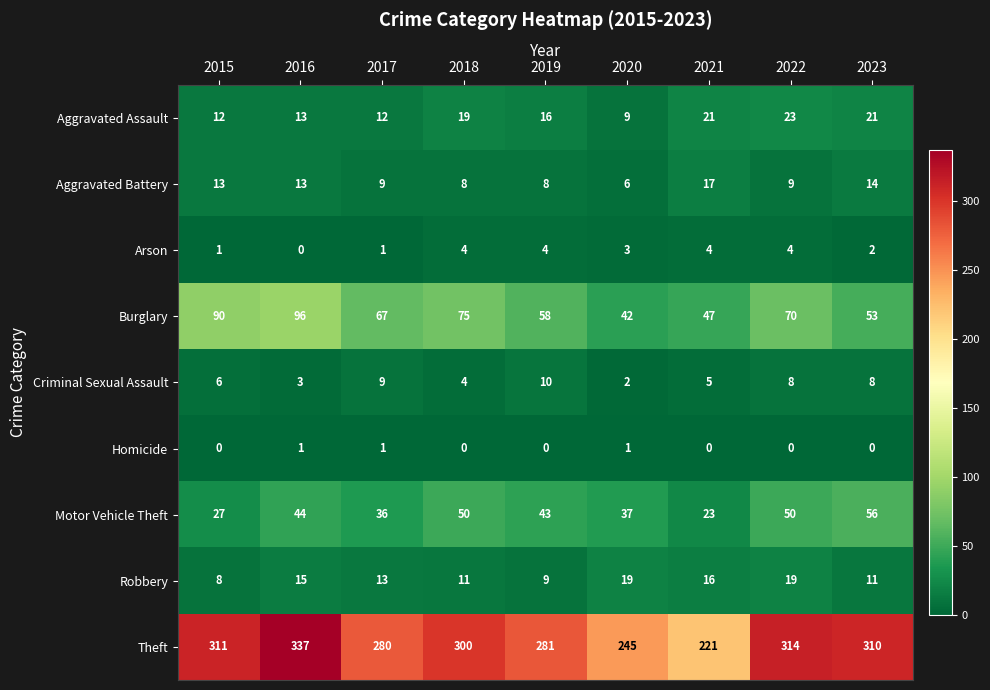

What is the maximum value shown in the chart?

337